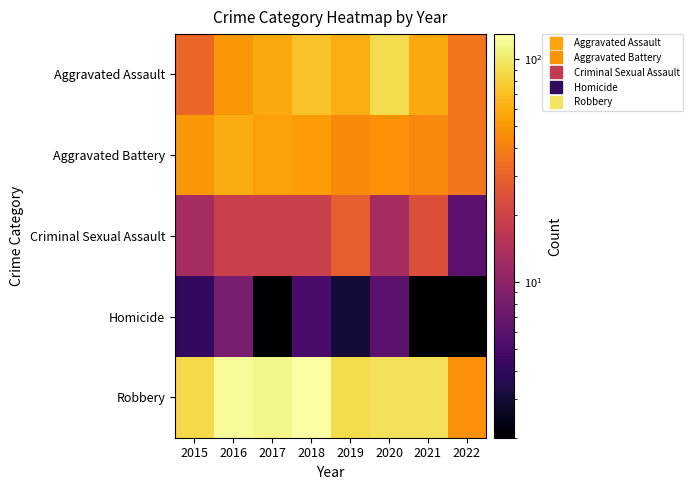

Rank the series at 2020 from lowest to highest value.

Homicide, Criminal Sexual Assault, Aggravated Battery, Aggravated Assault, Robbery